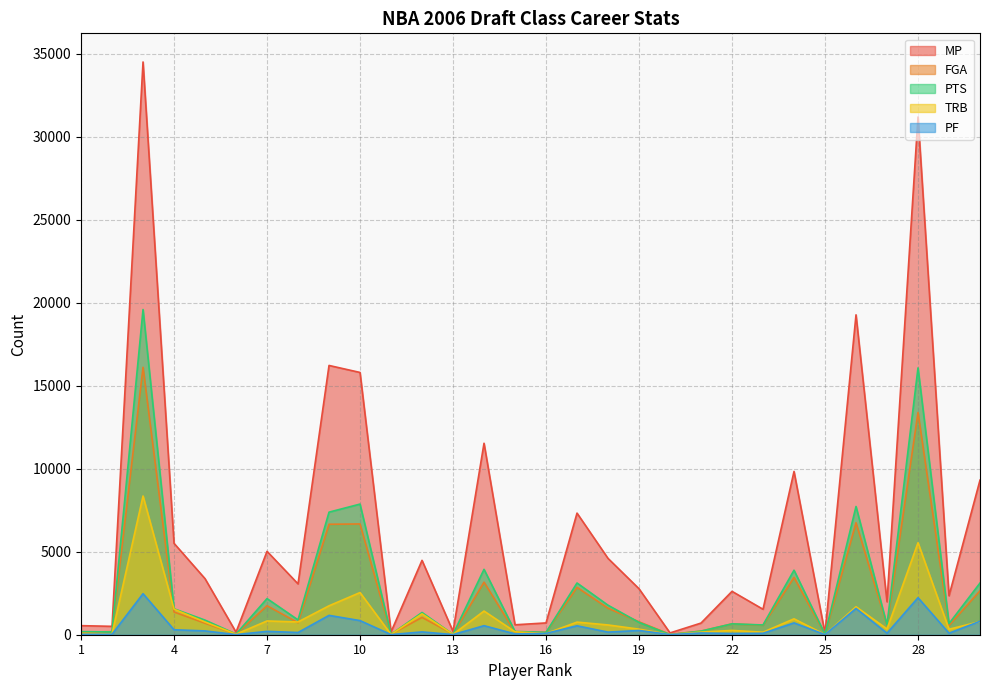

At which category does PF reach its first local peak?

3